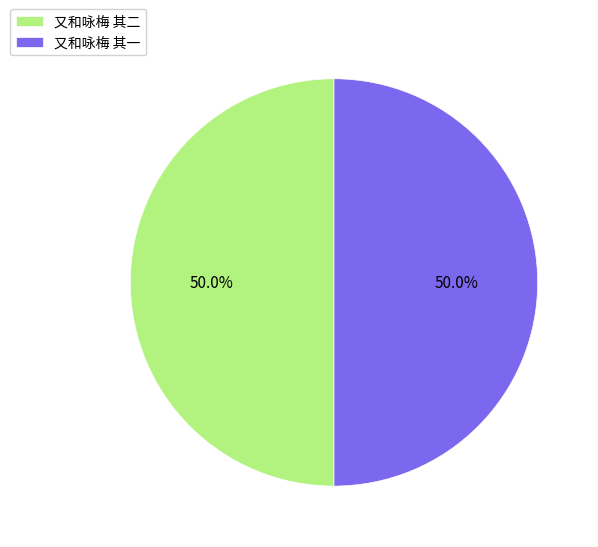

Approximately how many times larger is the value at 又和咏梅 其一 compared to 又和咏梅 其二?

1.0